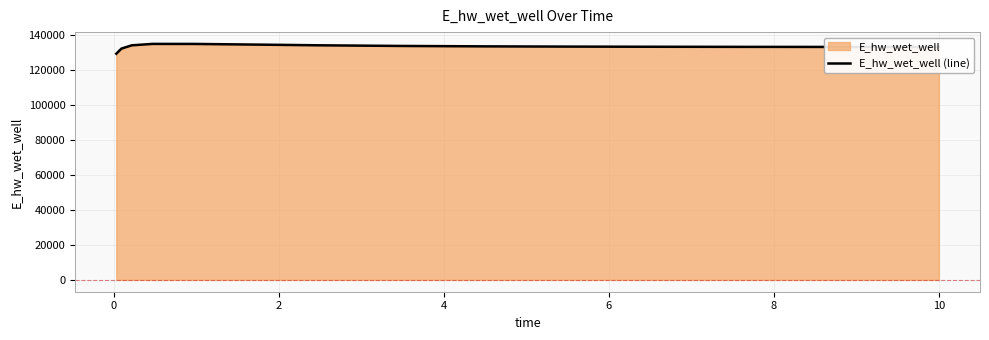

What is the minimum value shown in the chart?

129093.3